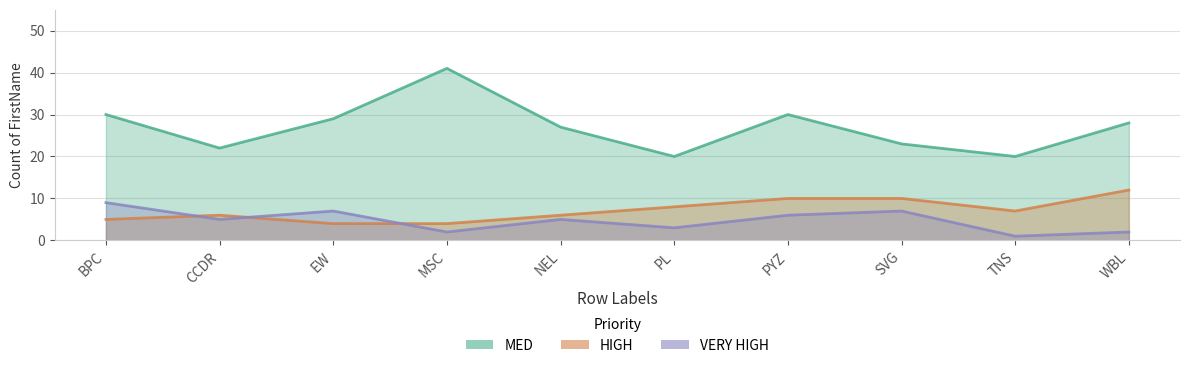

The value of HIGH at BPC is 7. True or false?

False